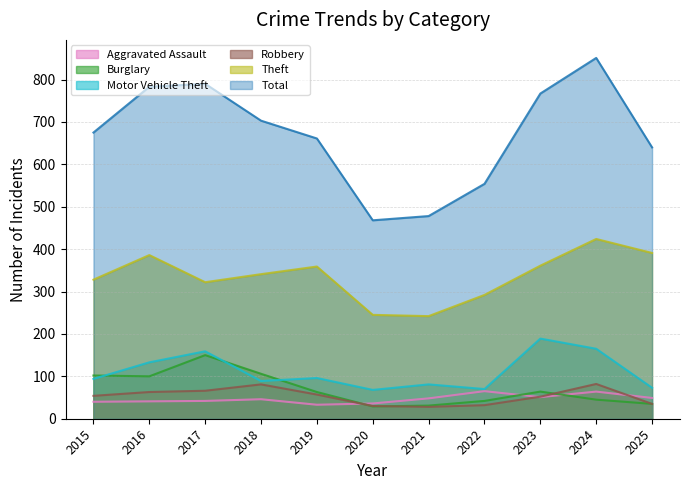

Does the chart have visible grid lines?

Yes